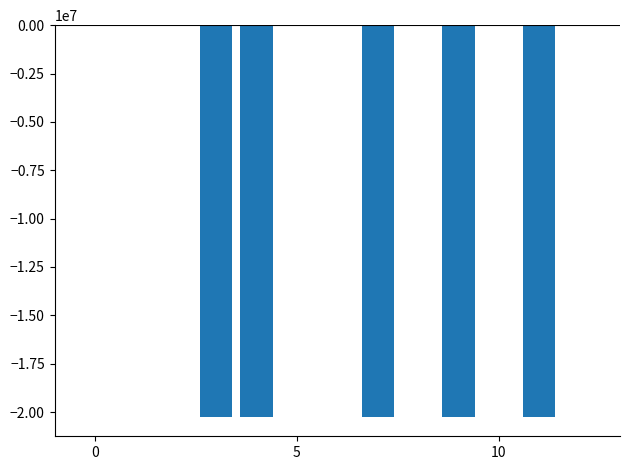

What is the sum of all values?

-101204030.5